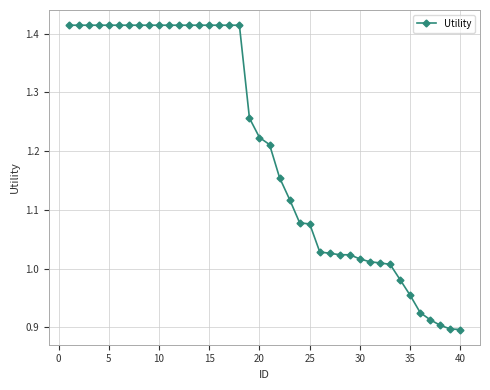

How many data points does each series have?

40